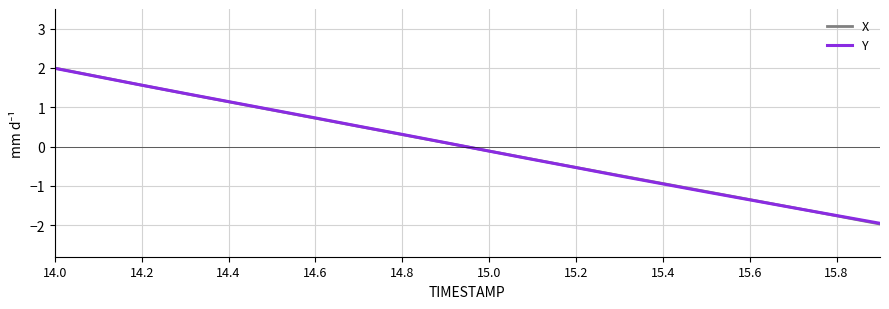

What is the maximum value for Y?

2.0